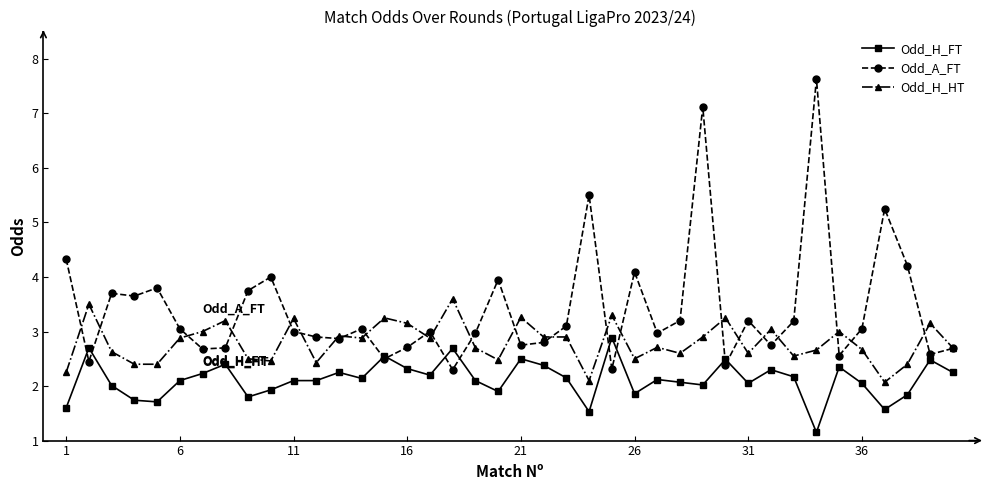

At how many categories does at least one series exceed 5?

4